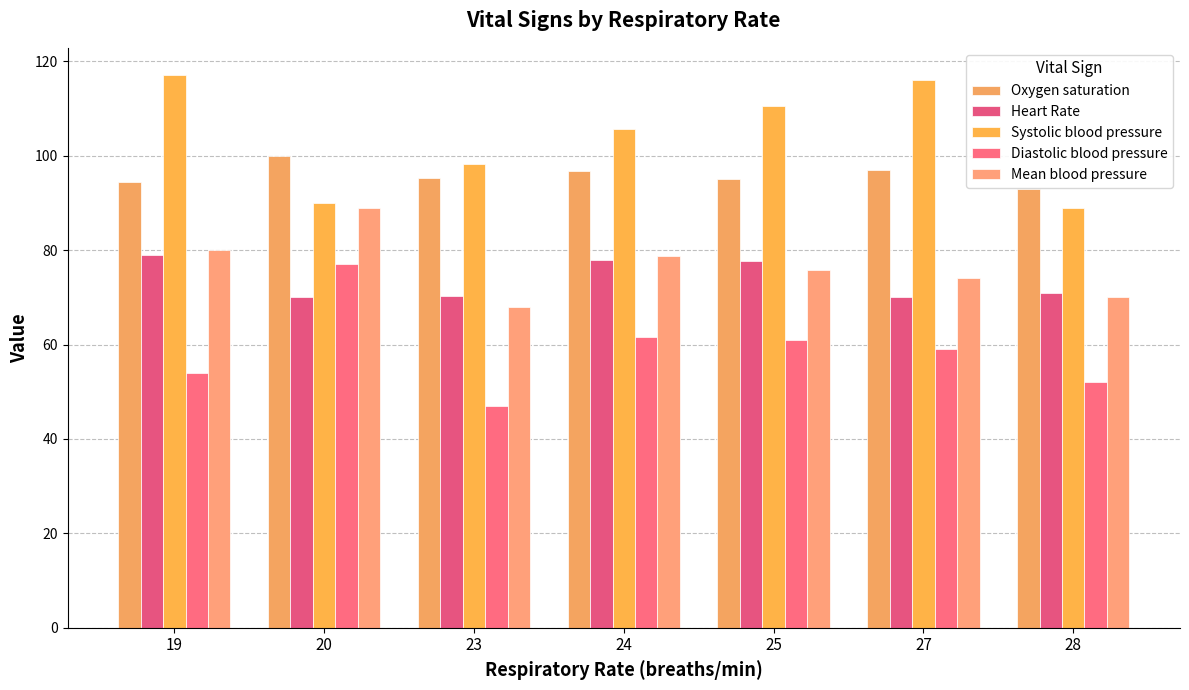

What is the spread (max minus min) of values at 28?

41.0